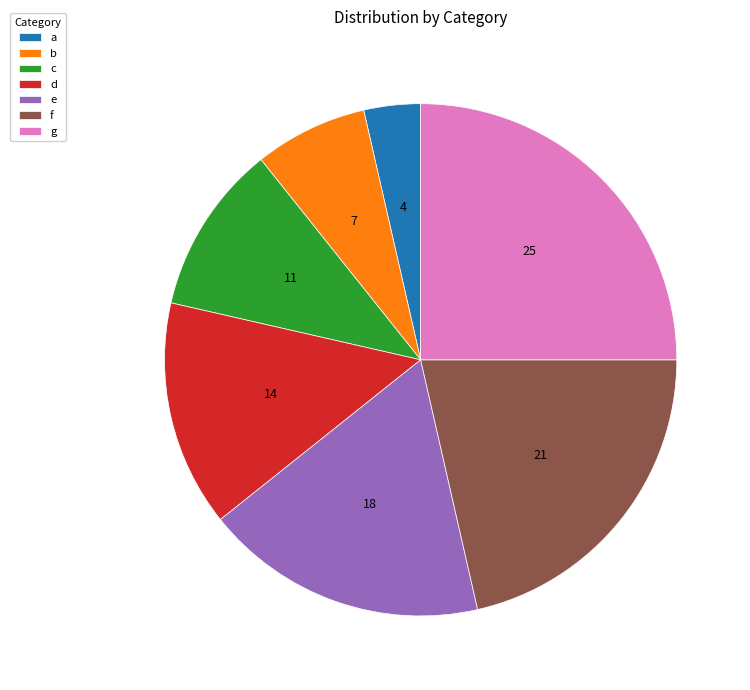

The f slice represents 31% of the pie. True or false?

False